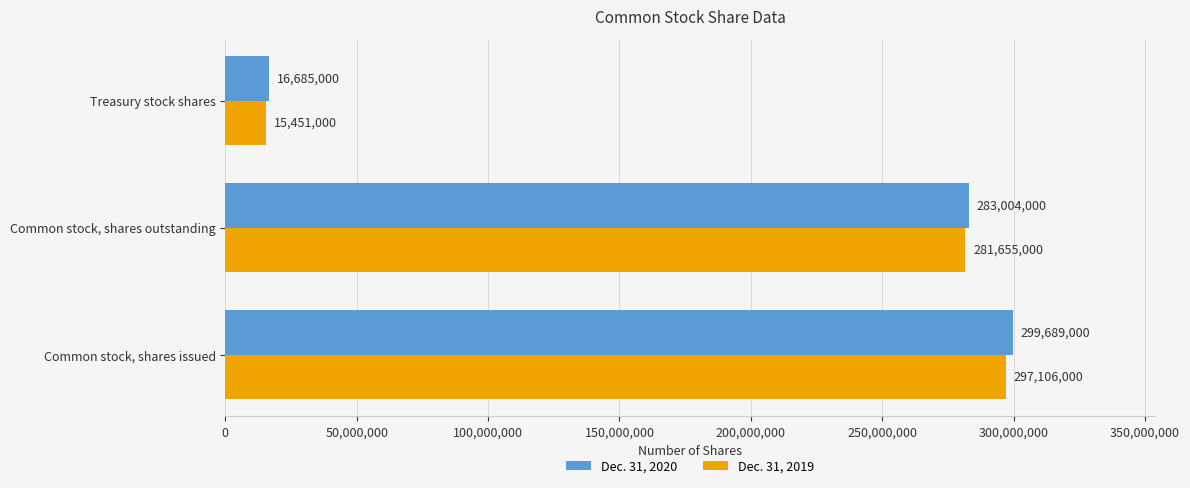

What is the total value across all series at Treasury stock shares?

32136000